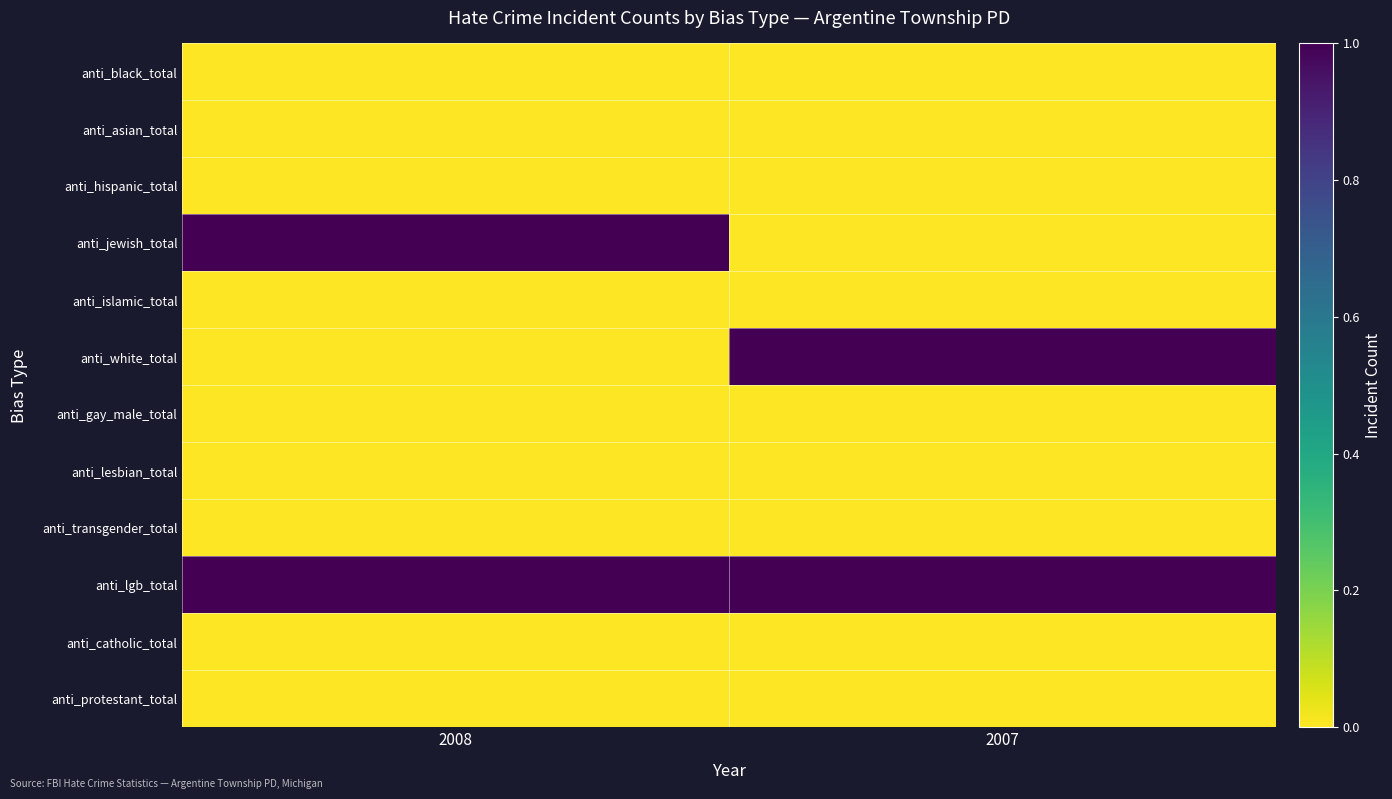

Between 2007 and 2008, which is larger?

2007